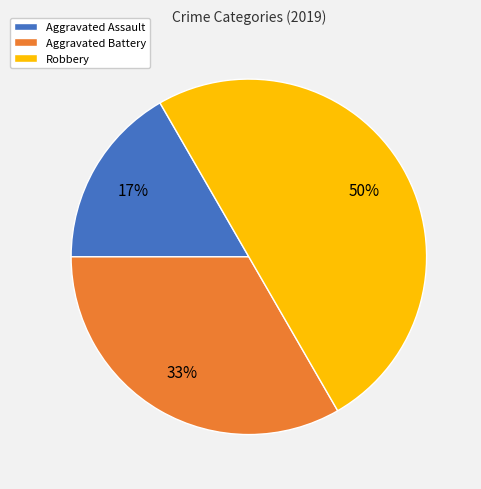

Rank the categories by value from highest to lowest.

Robbery, Aggravated Battery, Aggravated Assault